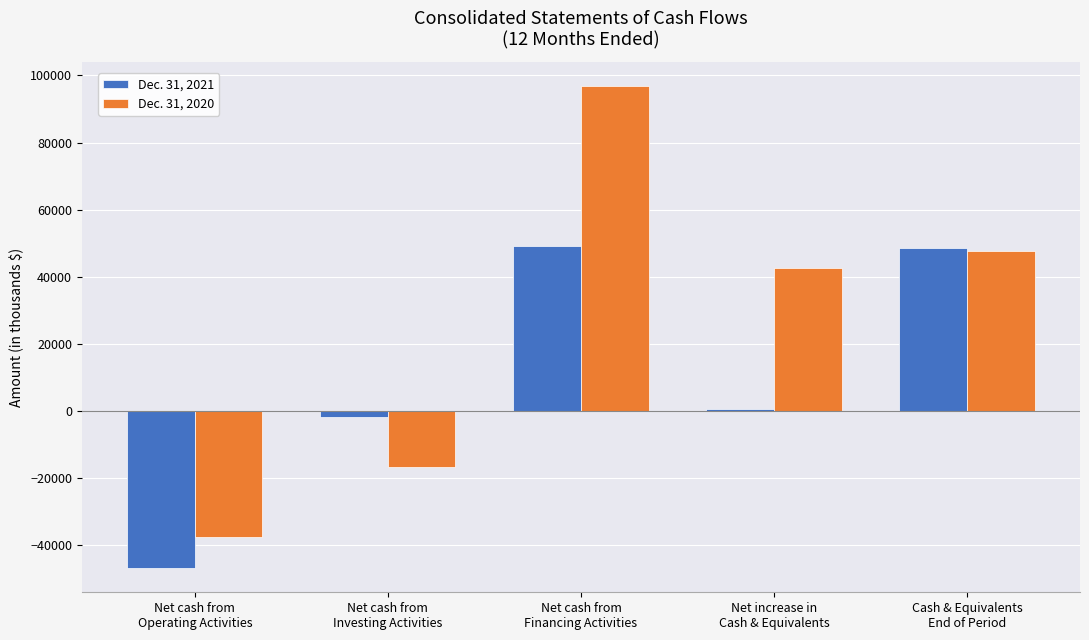

Read the Dec. 31, 2021 value at Net increase in
Cash & Equivalents.

698